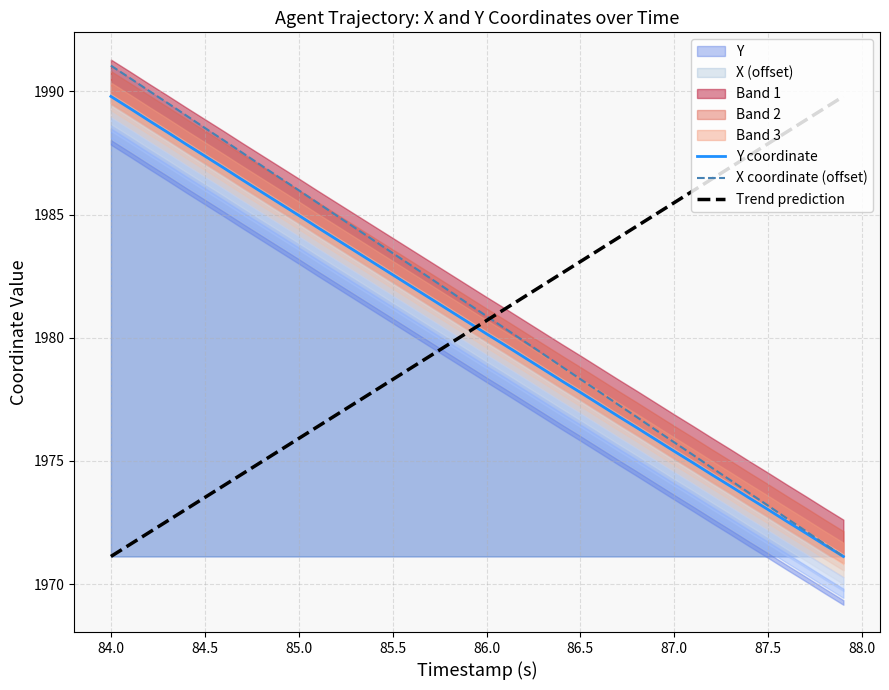

Which series has the largest range (max minus min)?

X coordinate (offset)